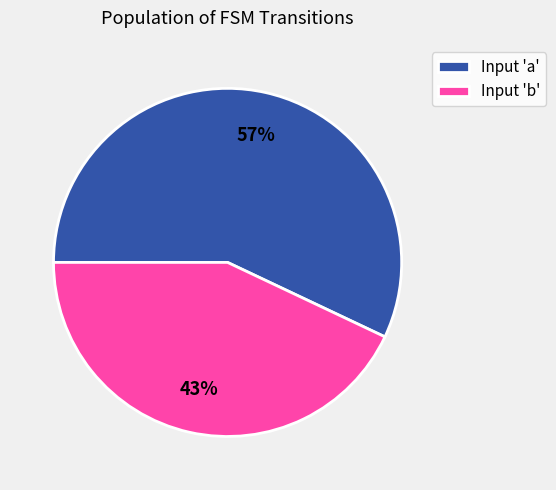

Which has a higher value, Input 'b' or Input 'a'?

Input 'a'